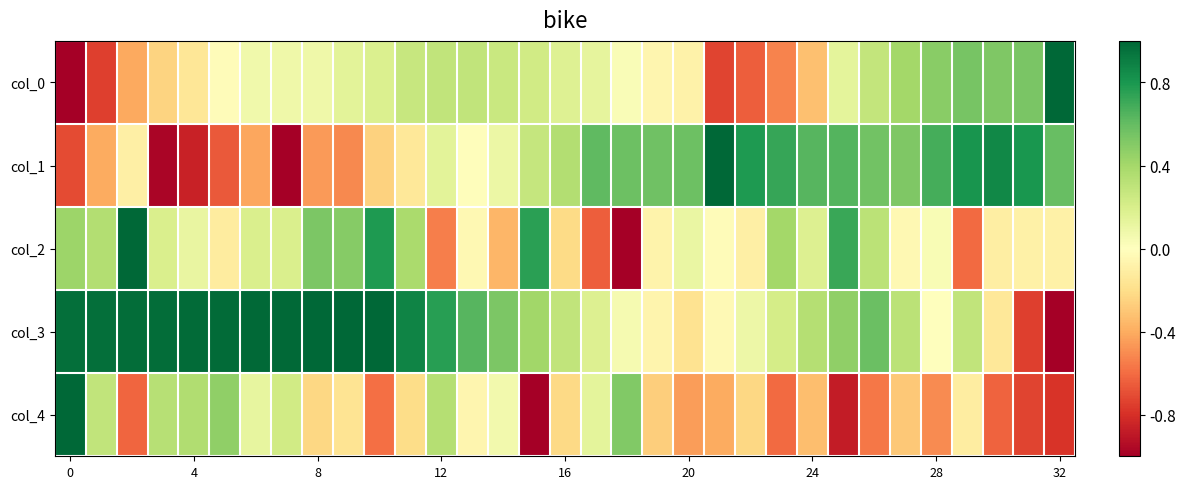

At which category is the sum across all series the highest?

11